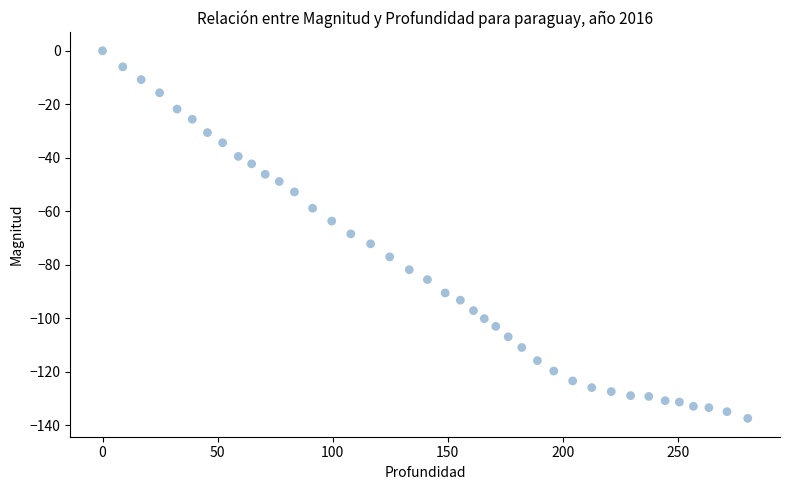

What is the range of X values (max minus min)?

280.4